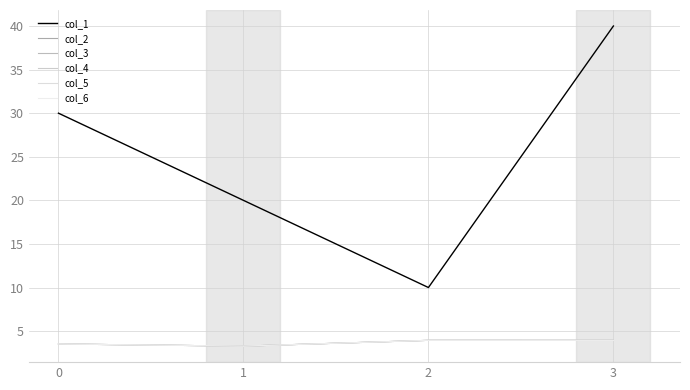

True or false: col_1 has more than 1 points higher than both neighbors.

False